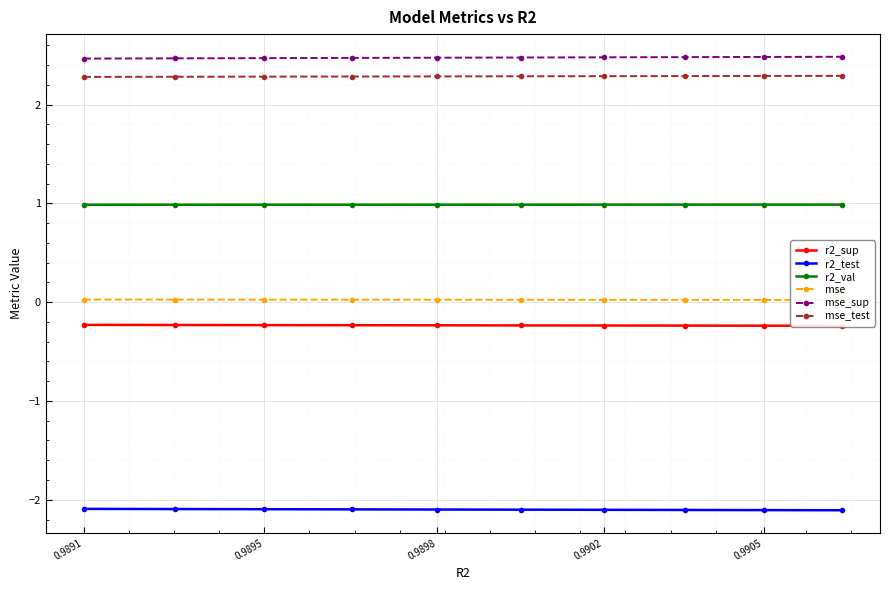

What is the minimum value for mse_test?

2.3